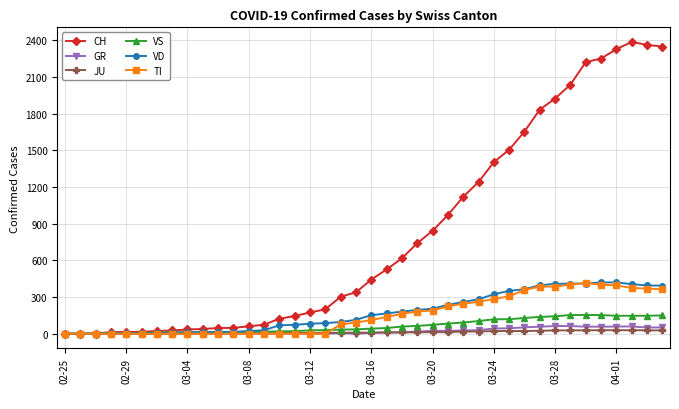

Which series has the widest spread of values?

CH